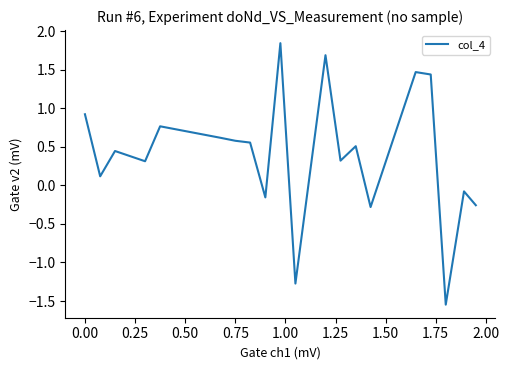

Reading left to right, transcribe all the data shown in this chart.

0.9	0.1	0.4	0.3	0.8	0.6	0.6	0.6	-0.2	1.8	-1.3	1.7	0.3	0.5	-0.3	1.5	1.4	-1.5	-0.1	-0.3